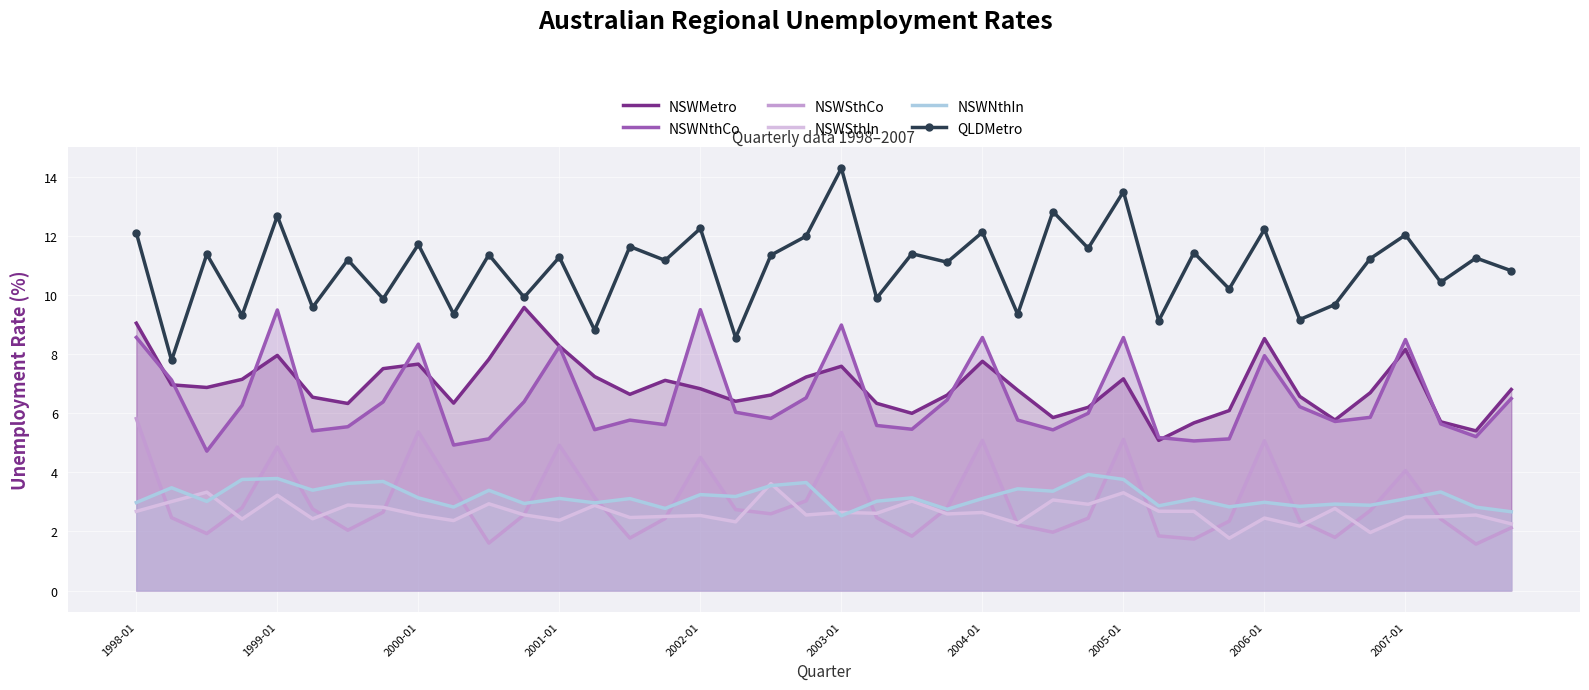

Which series has the largest total across all categories?

QLDMetro